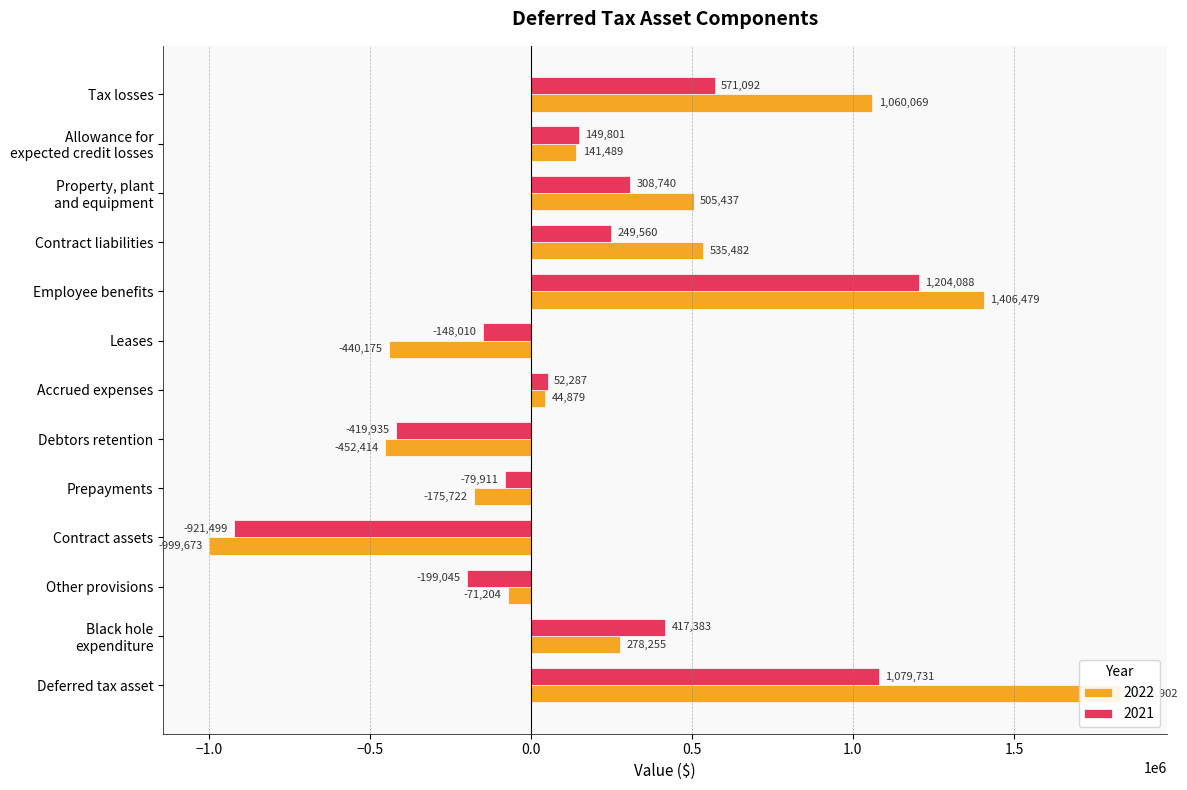

What is the sum of the 2021 values at Employee benefits and Contract liabilities?

1453648